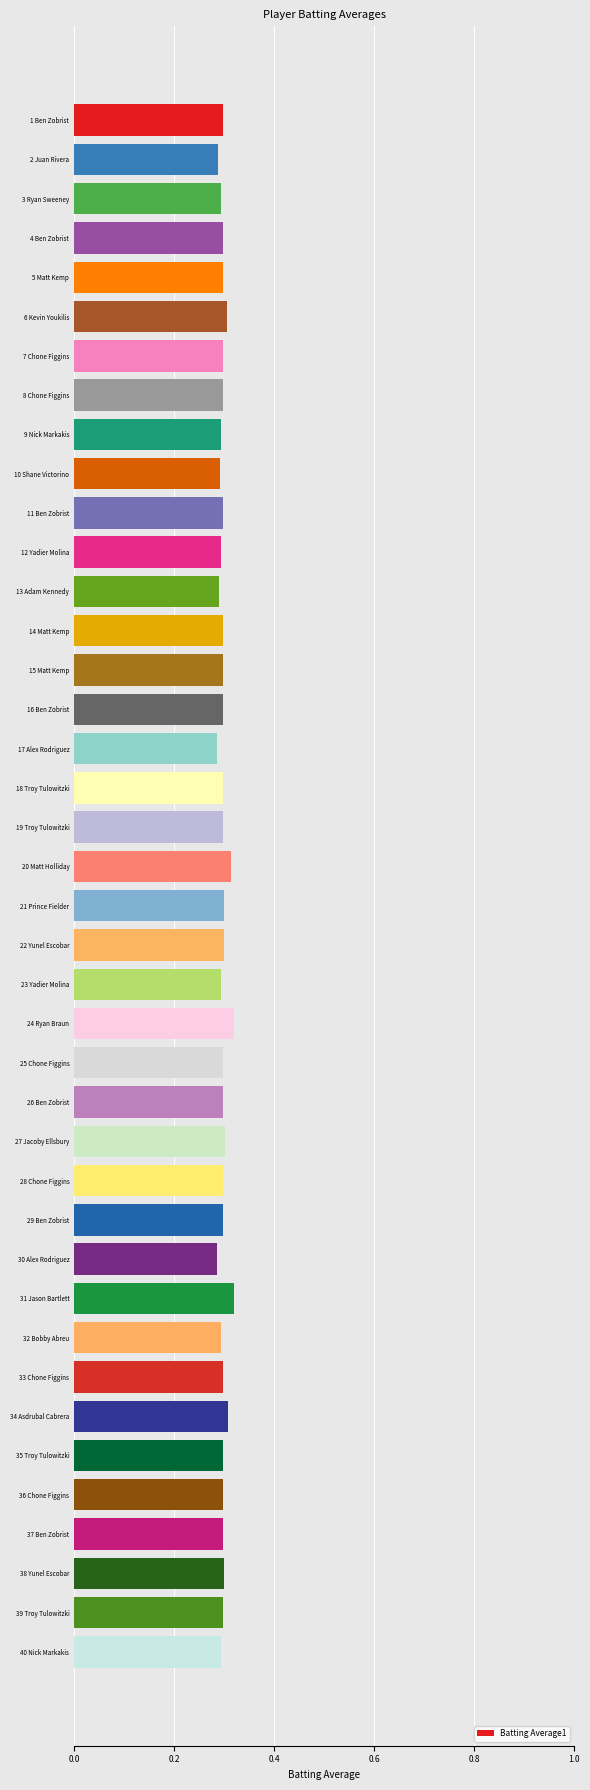

How many values are between 0 and 1?

40